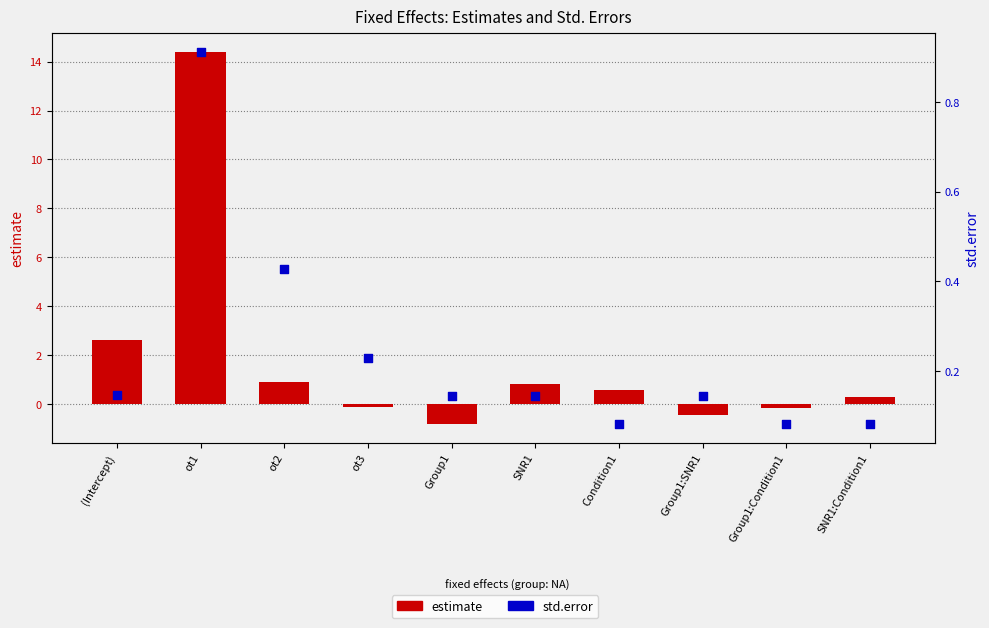

What are all the series names shown in the legend?

estimate, std.error